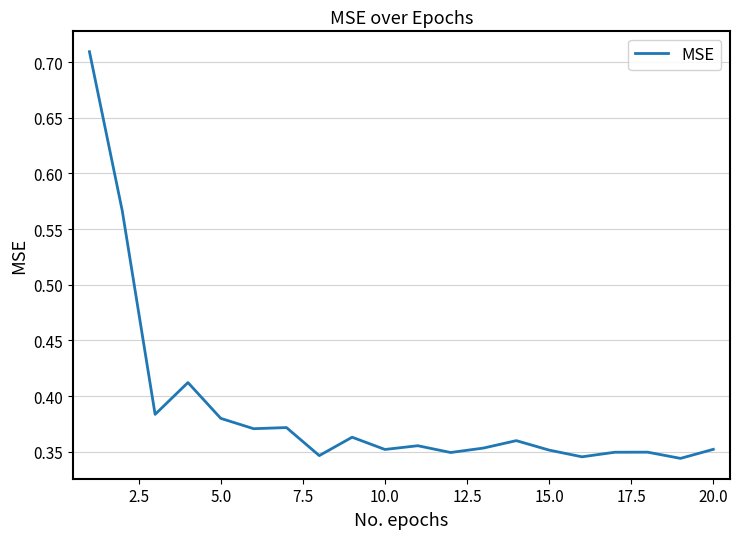

Is this an area chart (filled region under the line)?

No